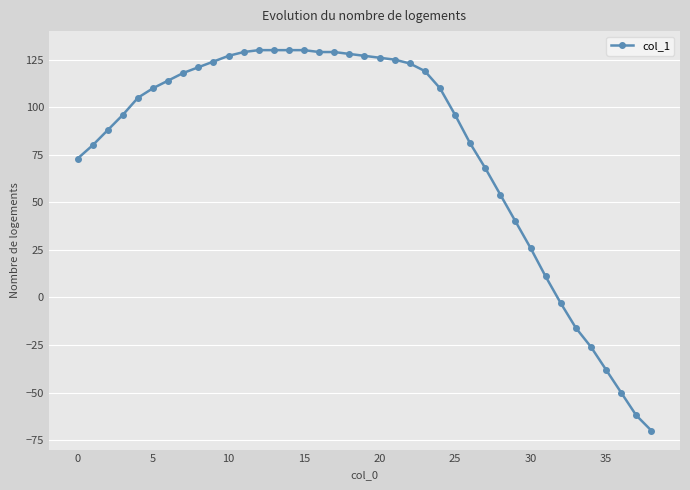

What is the smallest value displayed?

-70